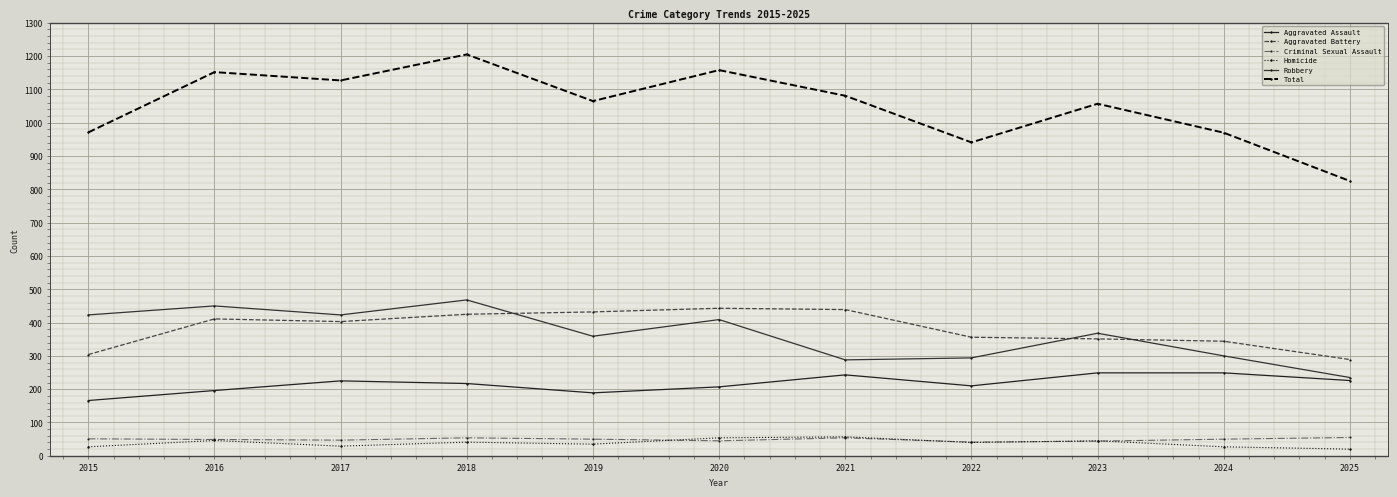

Which category has the lowest value in the Aggravated Assault series?

2015